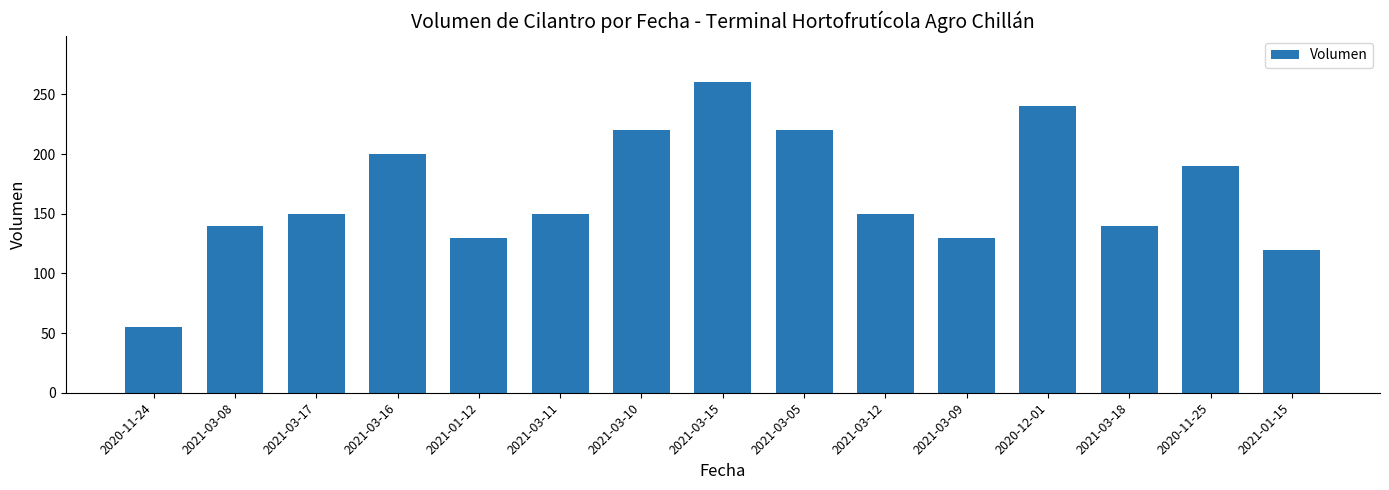

What is the ratio of the value at 2021-03-08 to the value at 2021-03-09?

1.1